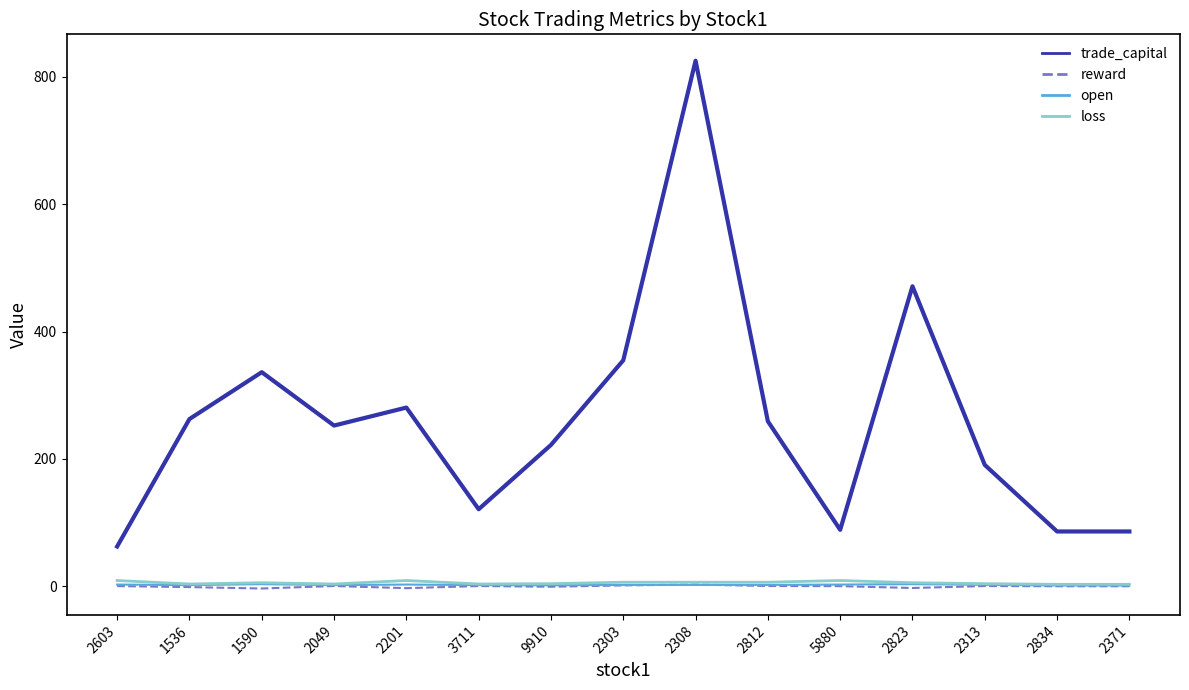

How many lines are shown in the chart?

4